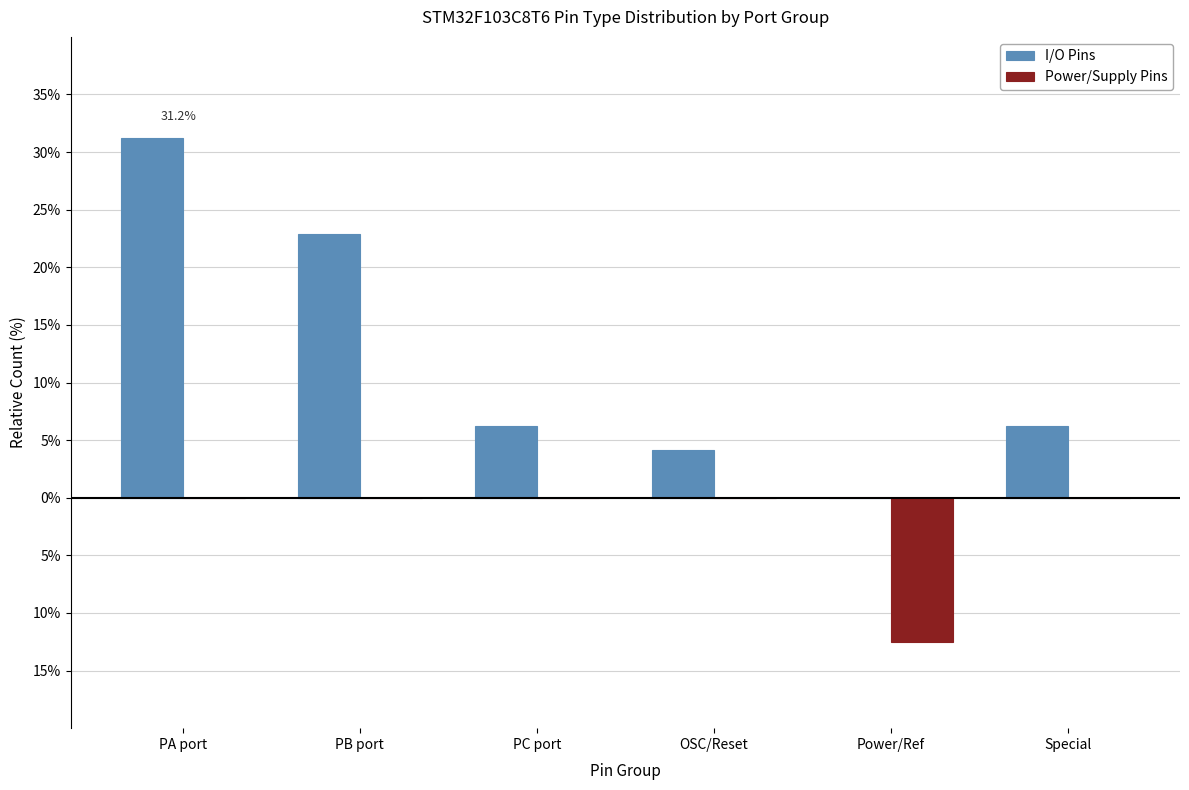

What are all the series names shown in the legend?

I/O Pins, Power/Supply Pins